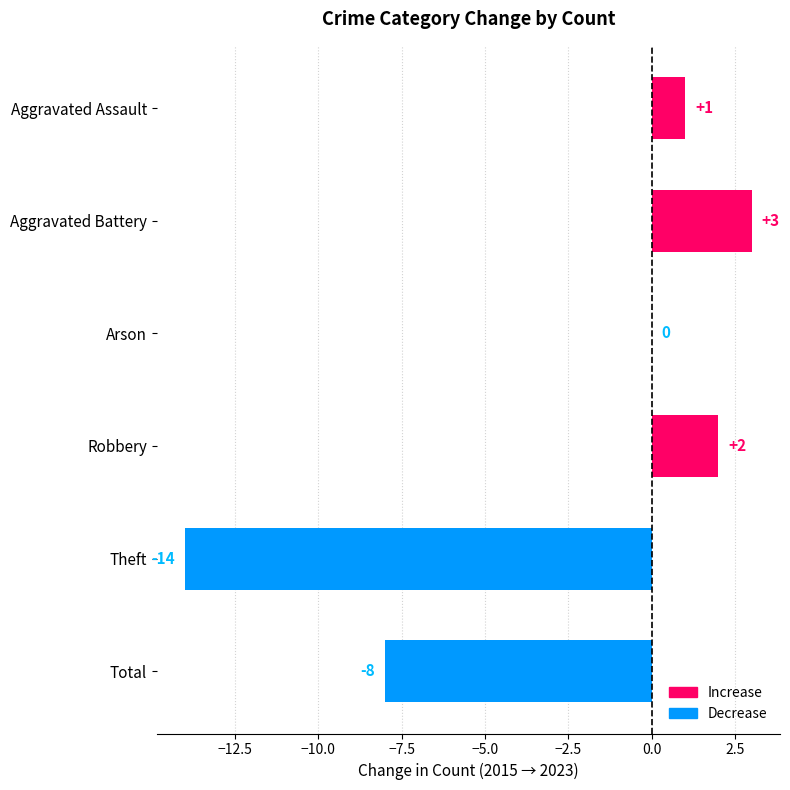

What is the greatest value displayed?

3